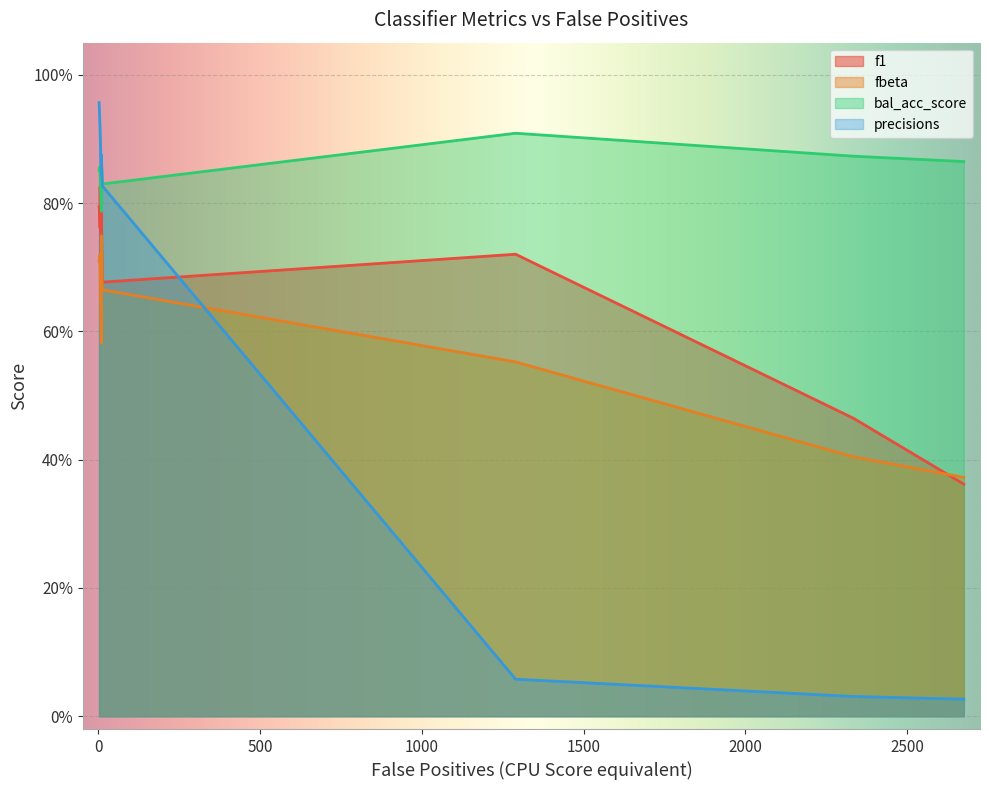

How many times do bal_acc_score and precisions cross each other?

4